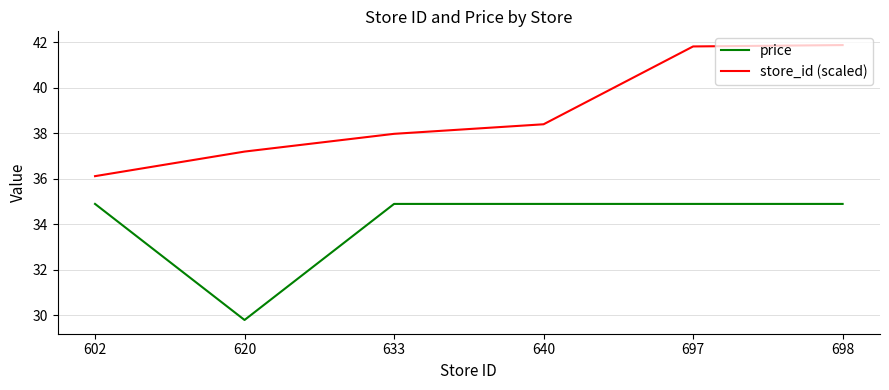

How many lines are shown in the chart?

2